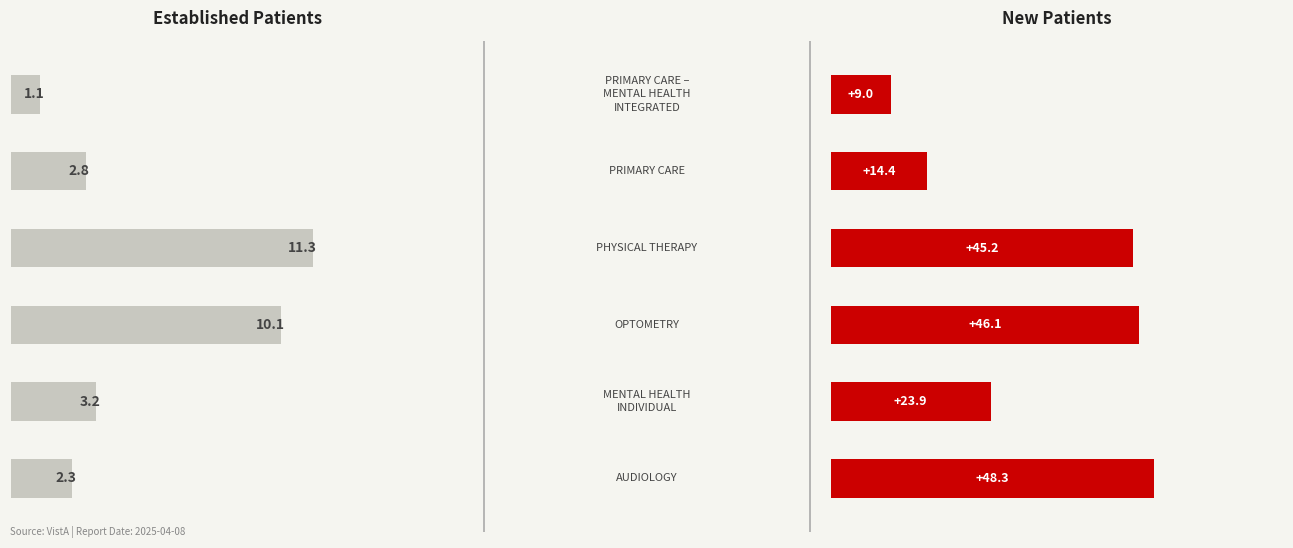

Reading right to left, transcribe all the data shown in this chart.

EstablishedPatients: 5=-1.1	4=-2.8	3=-11.3	2=-10.1	1=-3.2	0=-2.3
NewPatients: 5=9.0	4=14.4	3=45.2	2=46.1	1=23.9	0=48.3